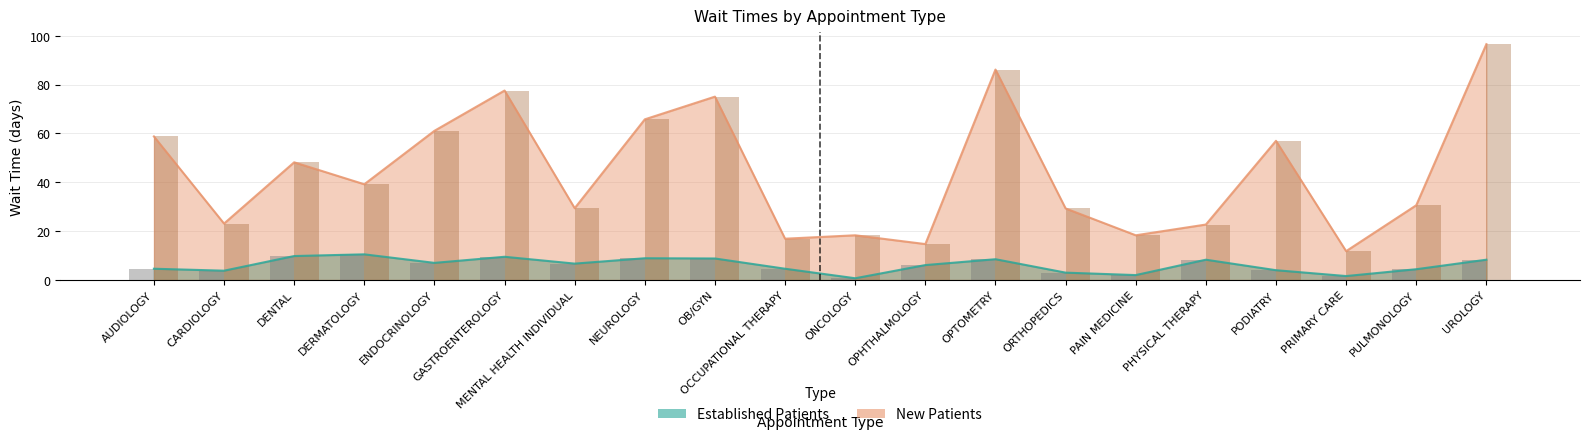

What is the total value across all series at PRIMARY CARE?

13.4